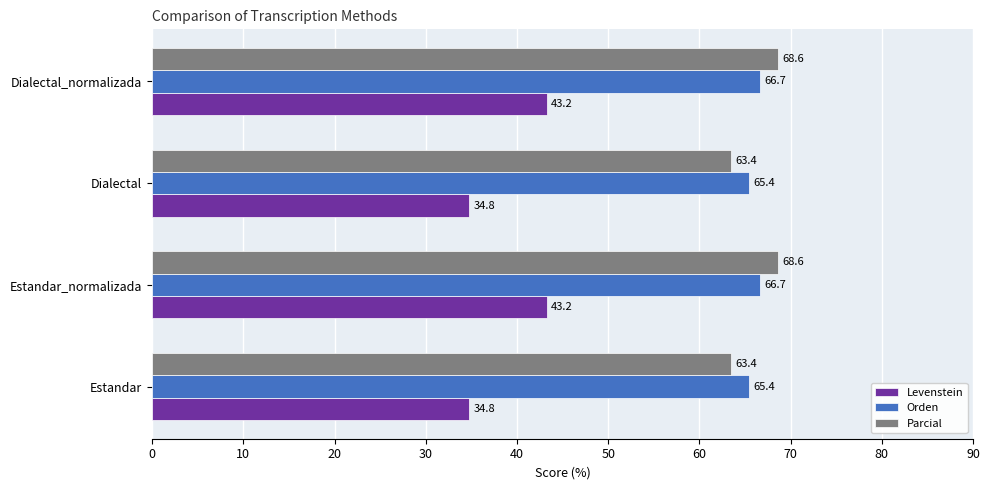

What is the difference between the maximum and second lowest values in the Levenstein series?

8.5